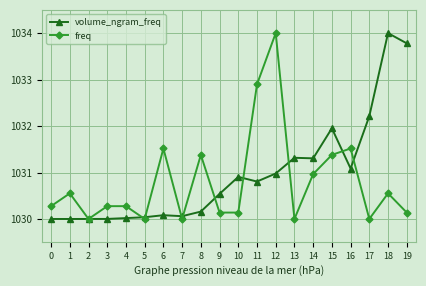

What is the maximum value for volume_ngram_freq?

1034.0